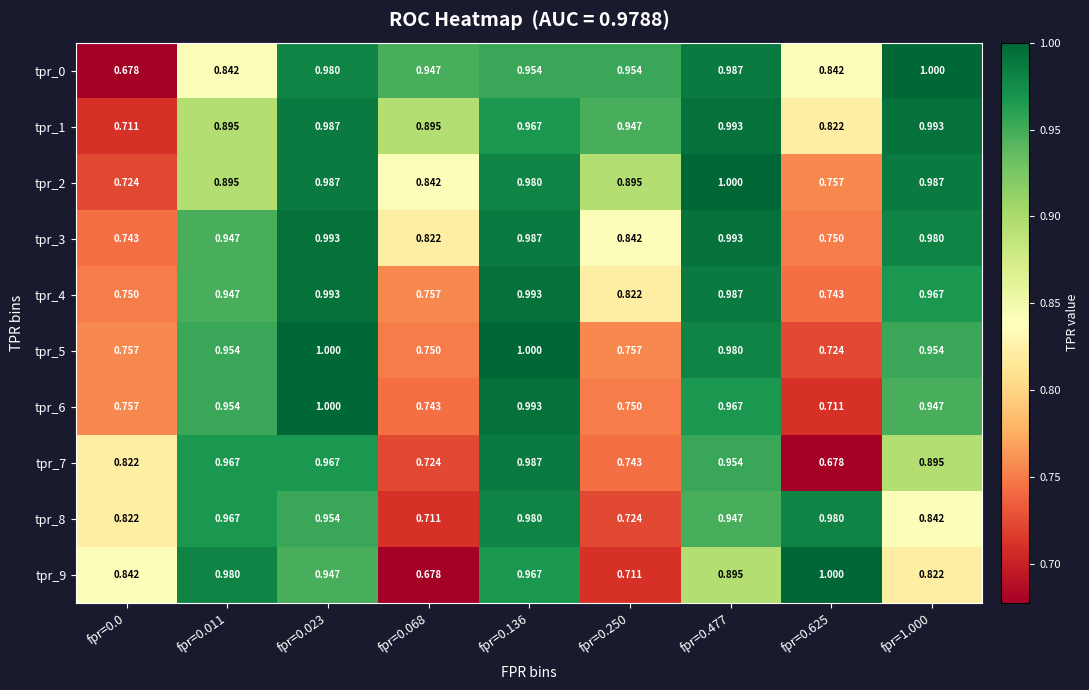

What is the greatest value displayed?

1.0